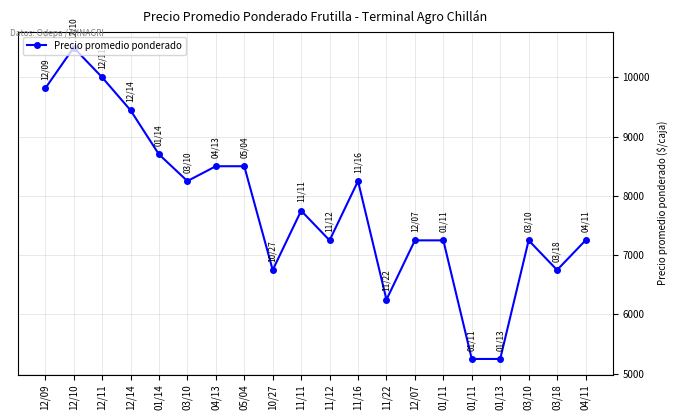

What is the difference between the maximum and minimum values?

5250